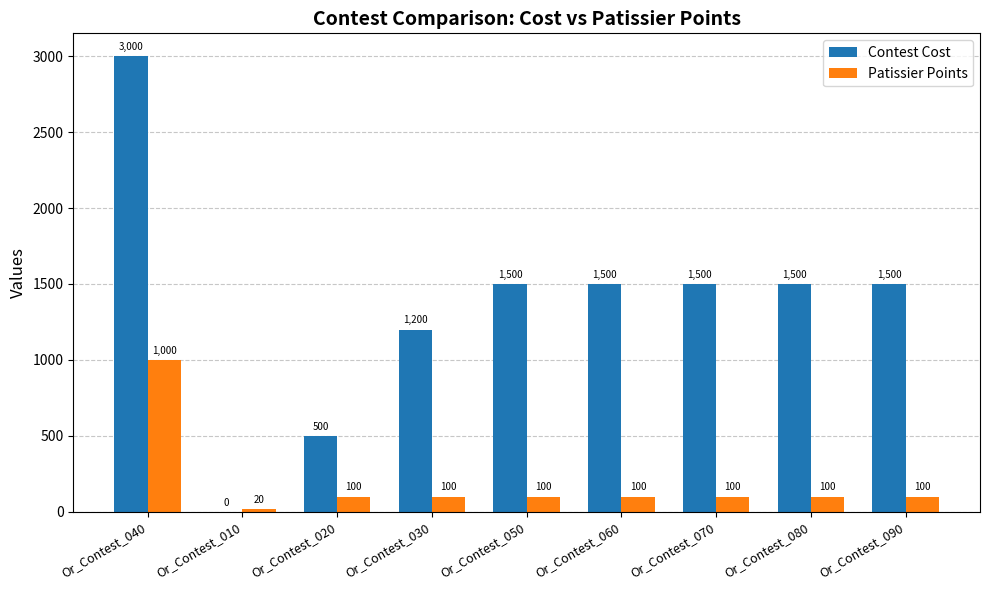

At which label does Contest Cost first exceed 1500?

Or_Contest_040